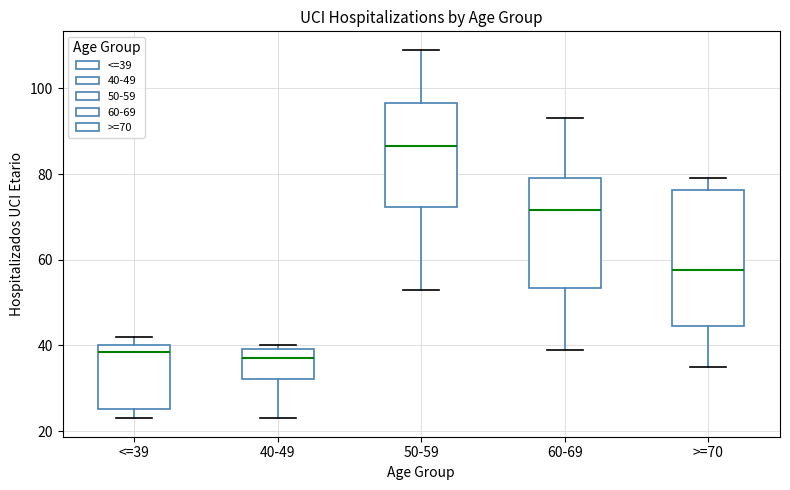

Reading left to right, read every box against the y-axis: the position of its median line, the range the box covers, and the ends of its whiskers. The values are not printed on the chart, so give them approximately, as read against the axis.

<=39: median 38, box 26 to 40, whiskers 24 to 42
40-49: median 38, box 32 to 40, whiskers 24 to 40 (just above the box's upper edge)
50-59: median 86, box 72 to 96, whiskers 54 to 110
60-69: median 72, box 54 to 80, whiskers 40 to 94
>=70: median 58, box 44 to 76, whiskers 36 to 80